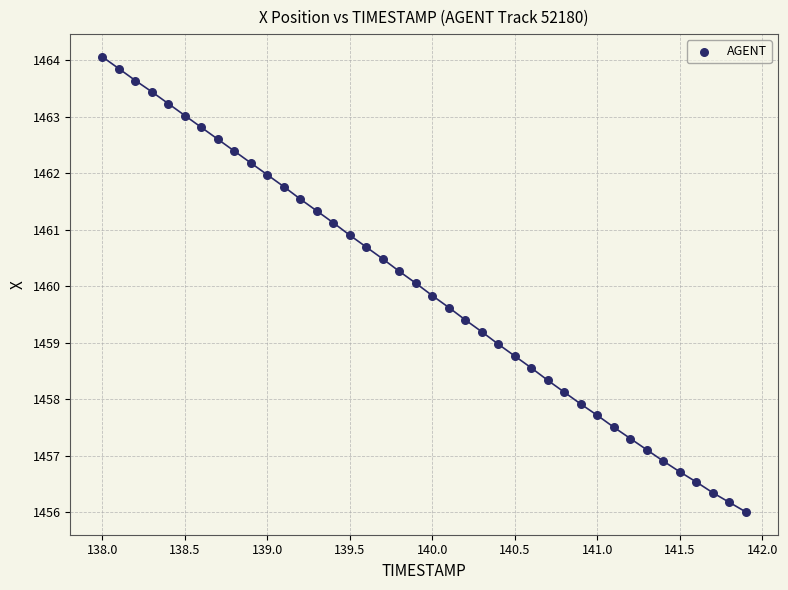

What is the range of Y values (max minus min)?

8.1